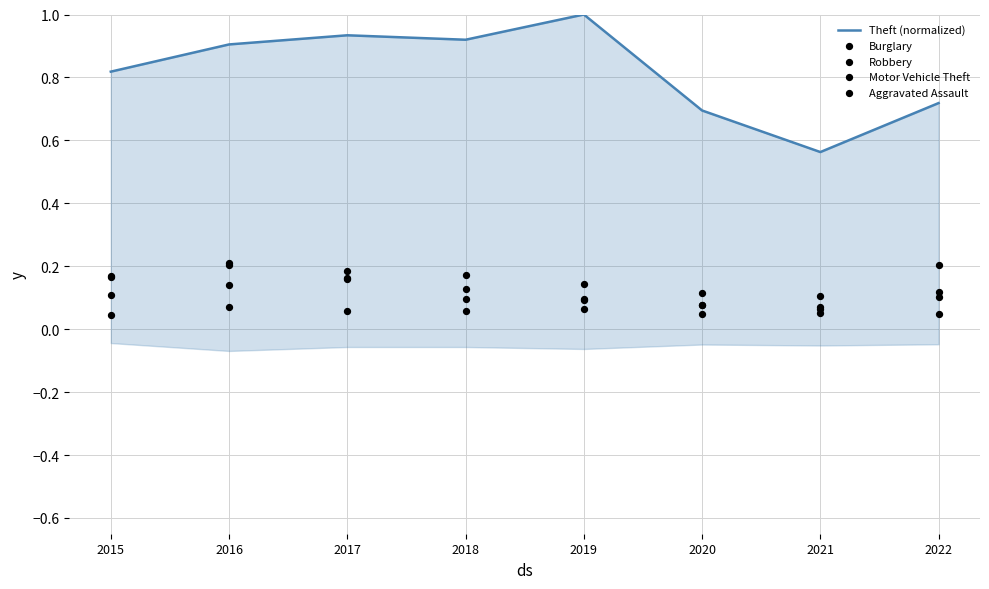

Which series contains the highest Y value?

Theft (normalized)